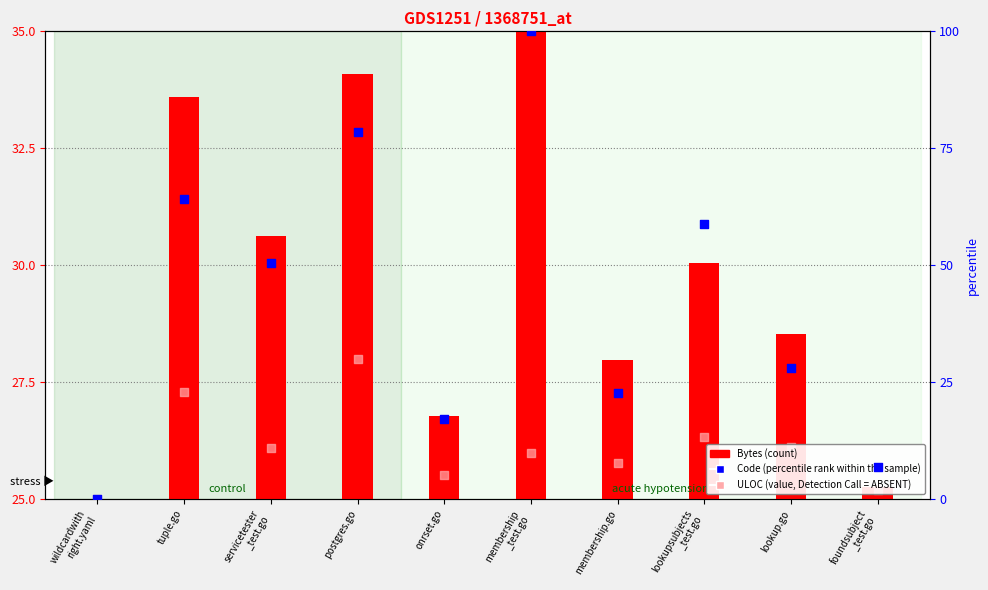

Which series has the largest Y range (max minus min)?

Code (percentile rank)